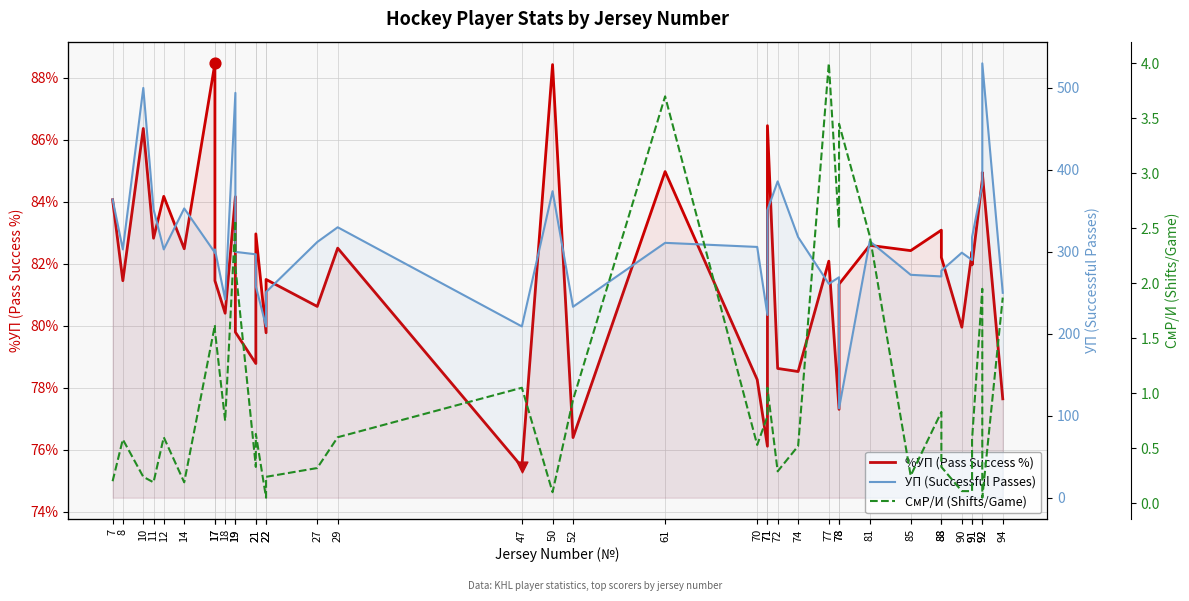

Which series reaches the minimum Y coordinate?

СмР/И (Shifts/Game)